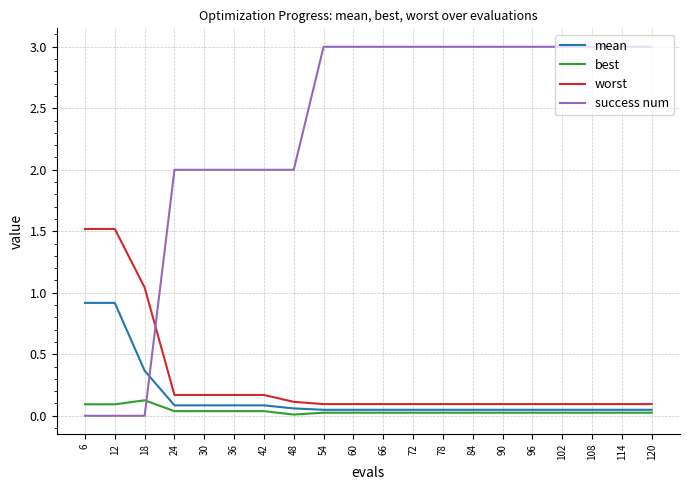

What is the total value across all series at 96?

3.2